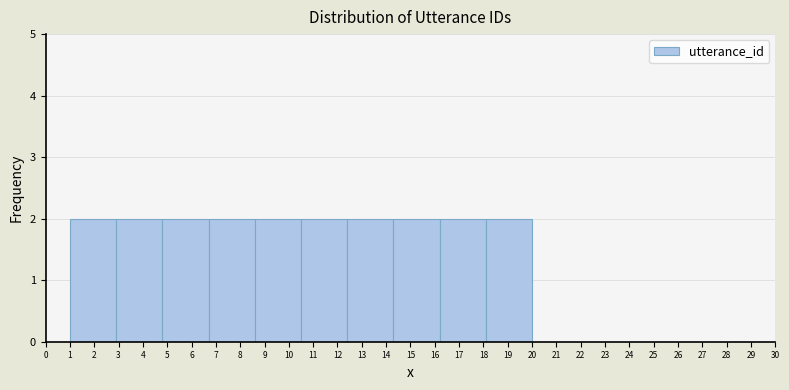

Reading left to right, list every bar in this chart as the range it spans on the x-axis followed by its height. The values are not printed on the chart, so give them approximately, as read against the axis.

1.0 to 2.9: 2
2.9 to 4.8: 2
4.8 to 6.7: 2
6.7 to 8.6: 2
8.6 to 10.5: 2
10.5 to 12.4: 2
12.4 to 14.3: 2
14.3 to 16.2: 2
16.2 to 18.1: 2
18.1 to 20.0: 2